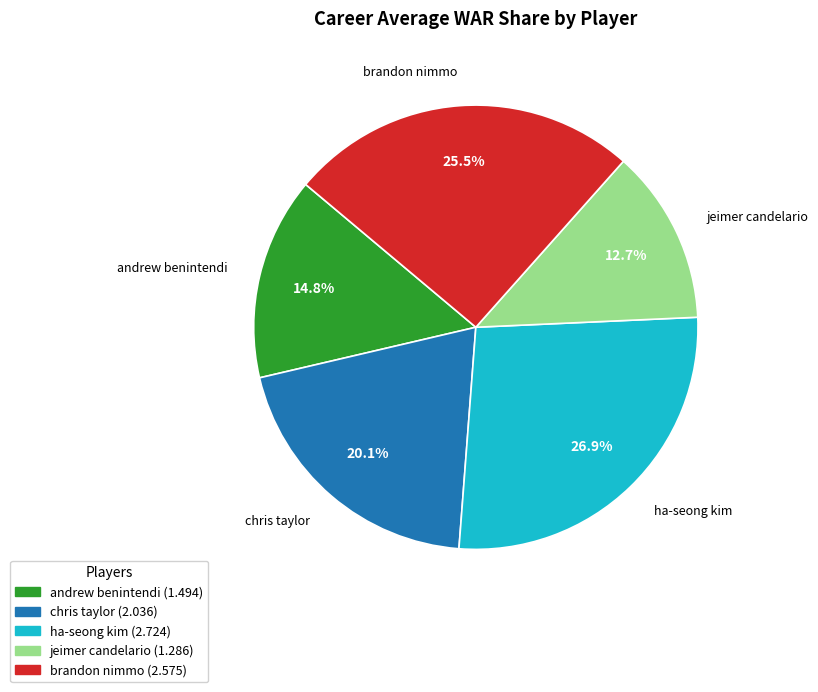

Rank the categories by value from lowest to highest.

jeimer candelario, andrew benintendi, chris taylor, brandon nimmo, ha-seong kim